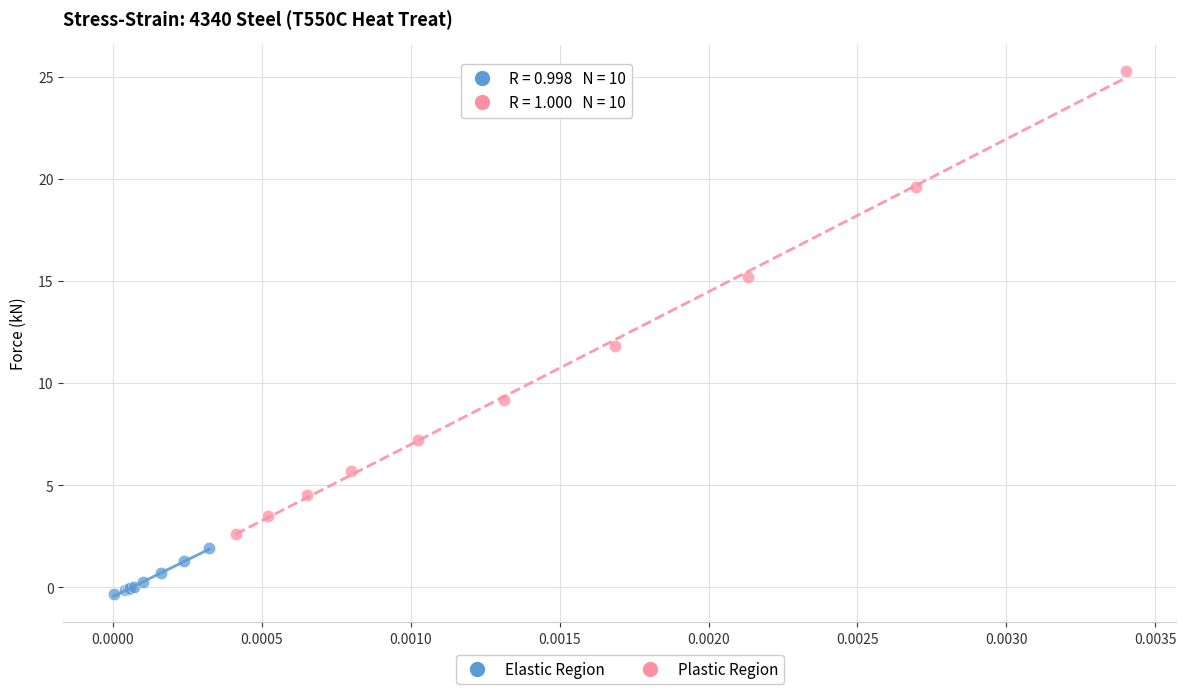

Which series has the largest Y range (max minus min)?

Plastic Region